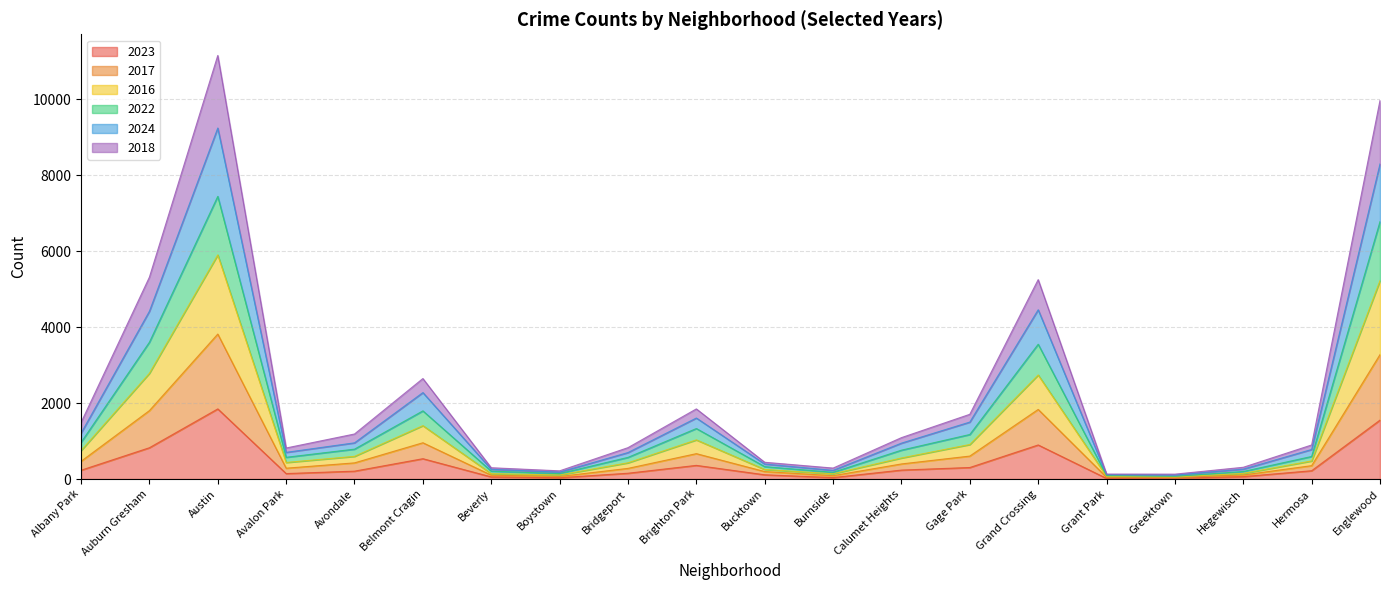

What is the label of the 6th point from the left?

Belmont Cragin